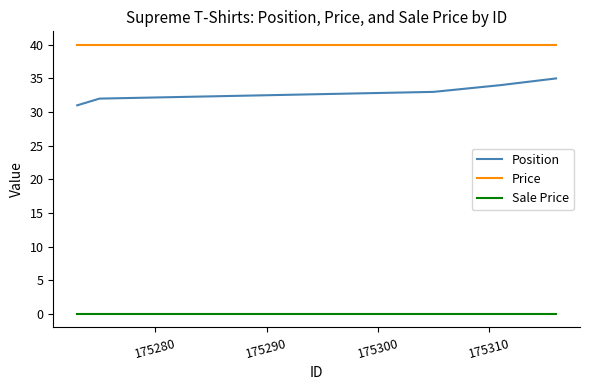

Which series has the largest range (max minus min)?

Position